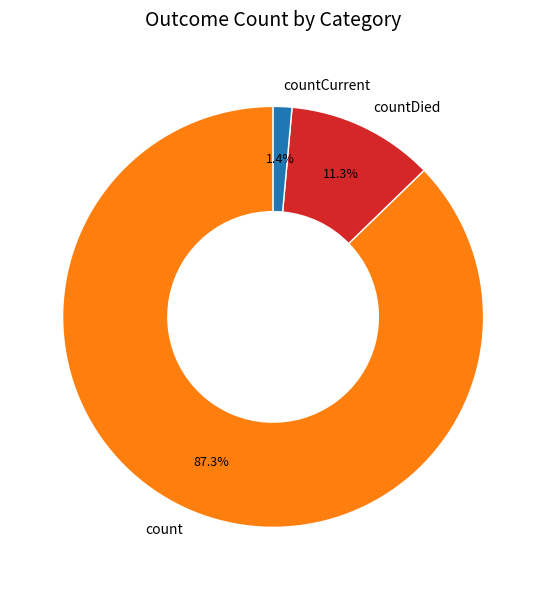

Combined, do countCurrent and count account for over 50%?

Yes